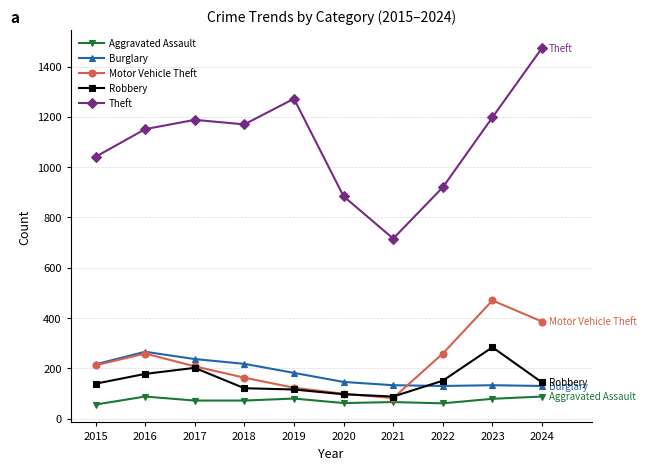

Which series has the largest total across all categories?

Theft